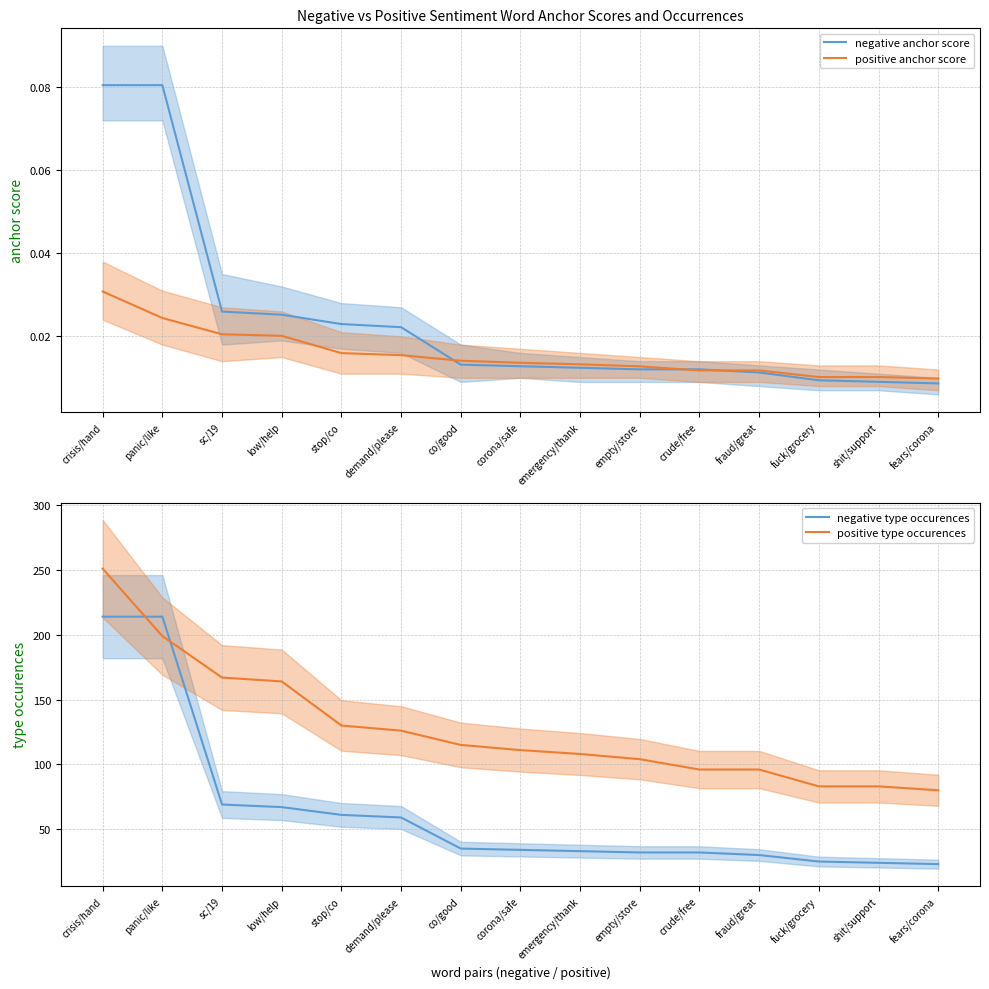

True or false: negative type occurences has more than 2 points higher than both neighbors.

False